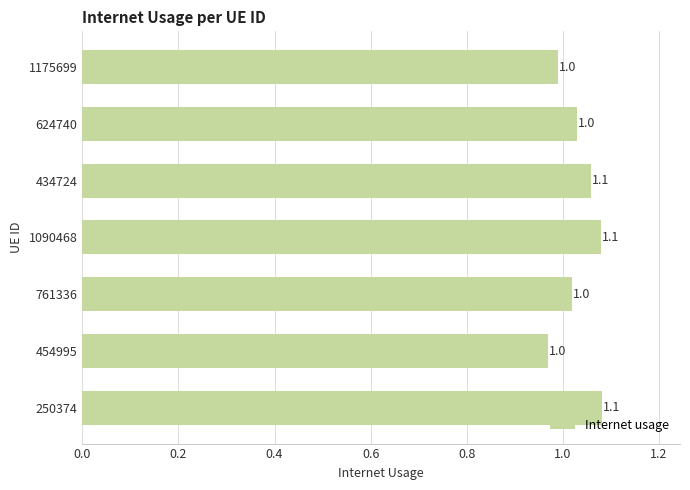

True or false: the data shows 1.0 at 624740.

True